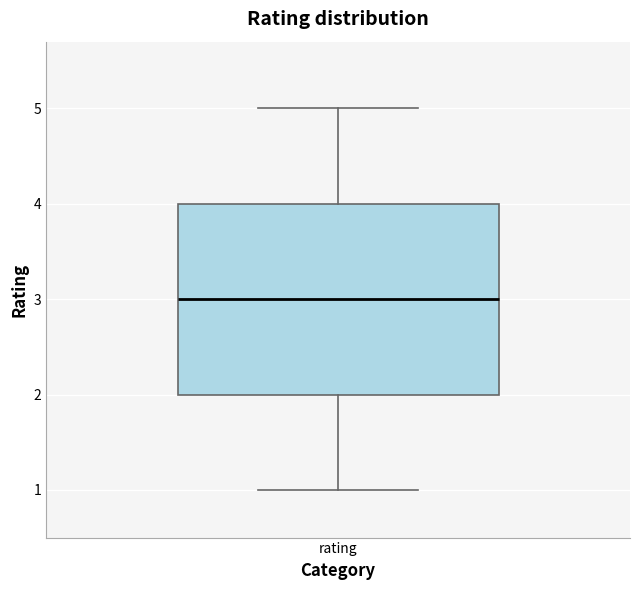

Where does the median line of the box for rating sit on the y-axis? The values are not printed on the chart, so give them approximately, as read against the axis.

3